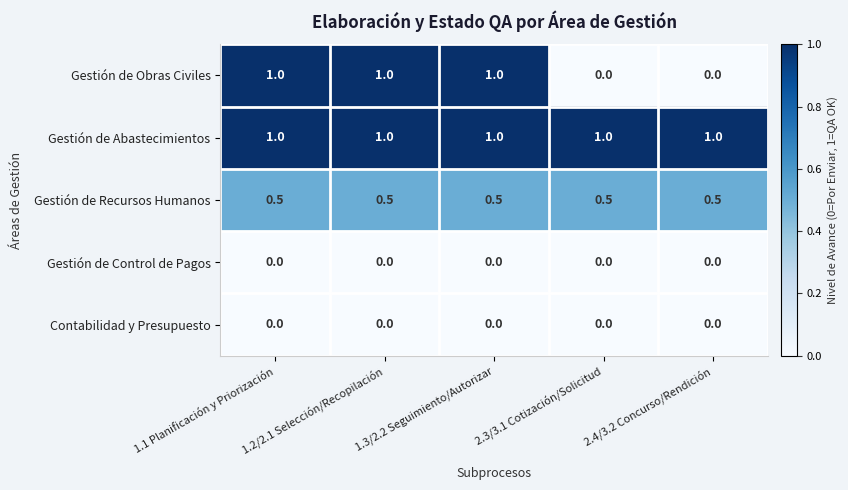

How many Gestión de Obras Civiles values are between 0 and 1?

5